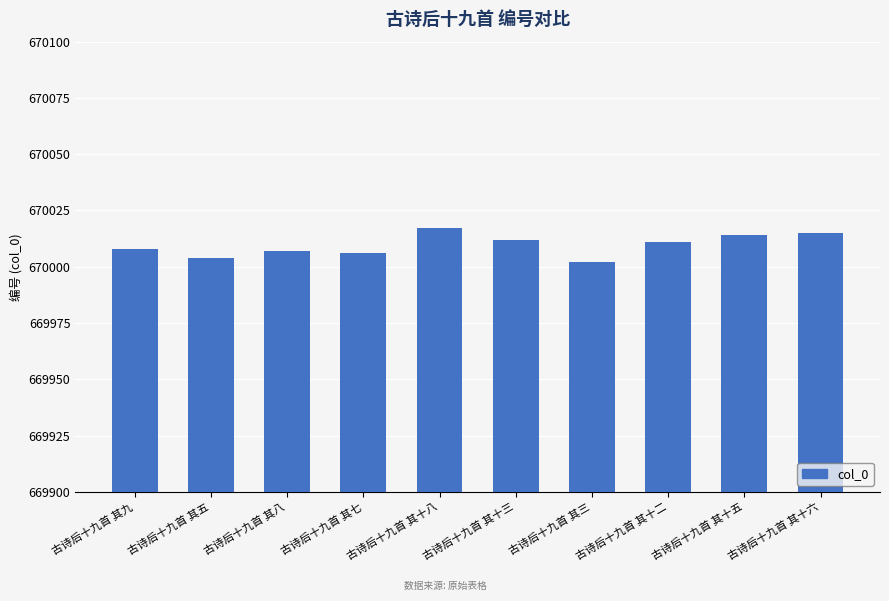

Which label corresponds to the largest value in the chart?

古诗后十九首 其十八